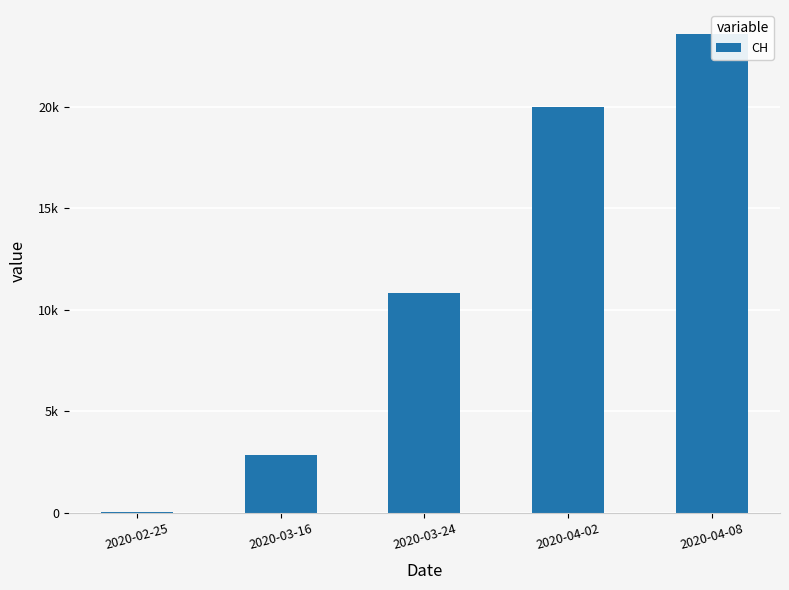

Is it true that the value at 2020-03-16 is 1265?

False